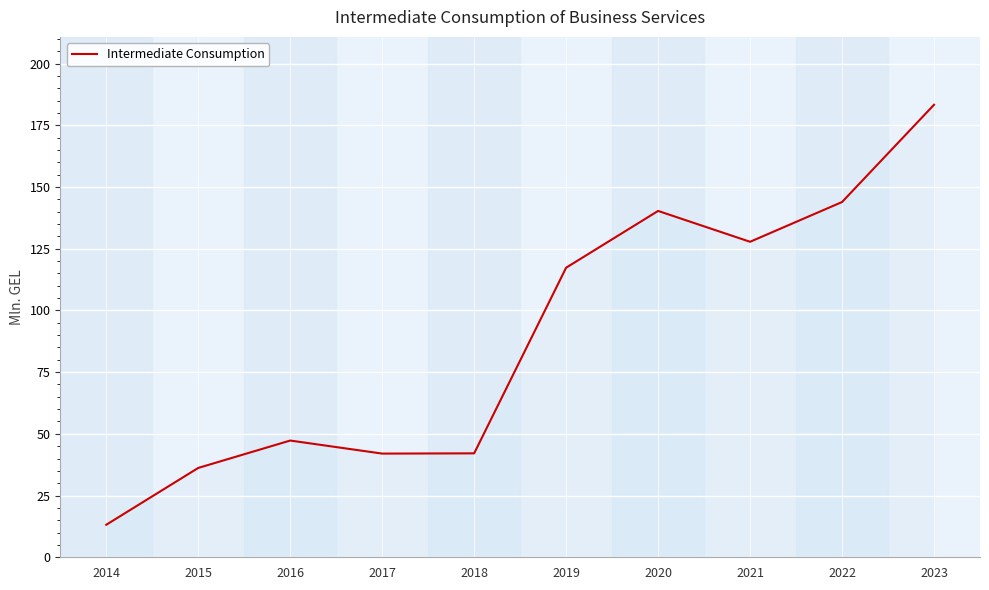

What is the ratio of the value at 2018 to the value at 2017?

1.0